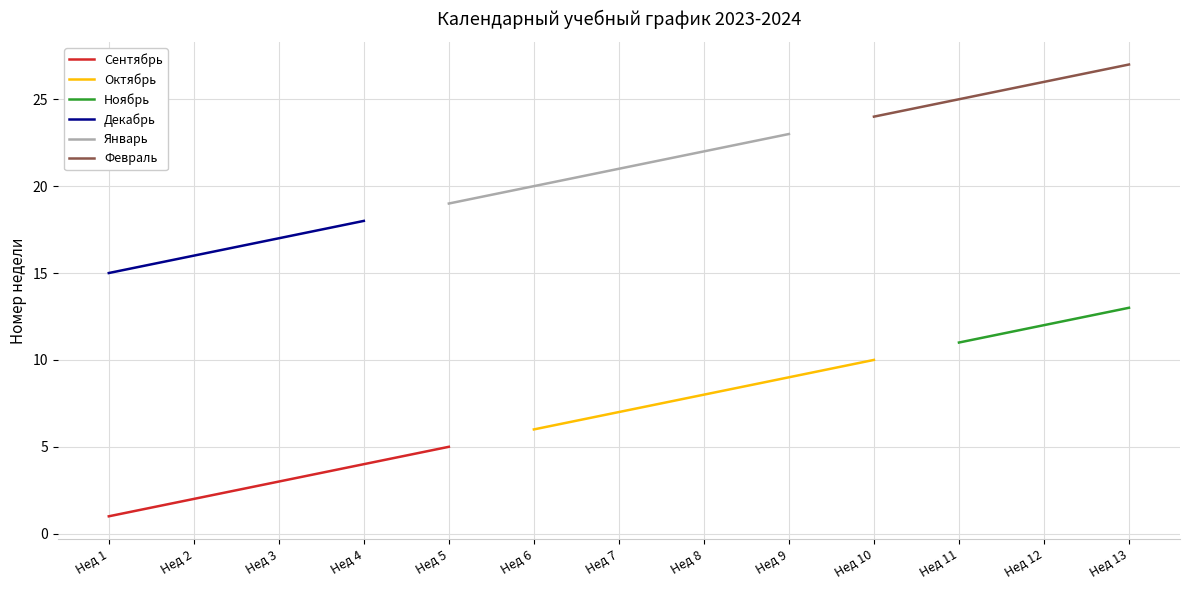

The value of Сентябрь at Нед 1 is 1. True or false?

True